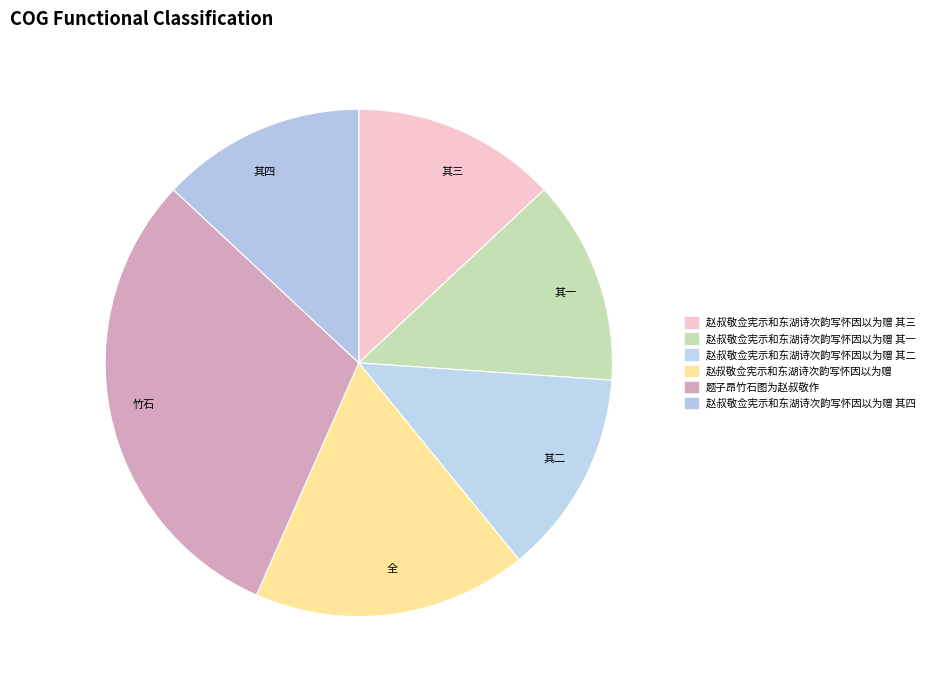

Combined, do 全 and 其四 account for over 50%?

No